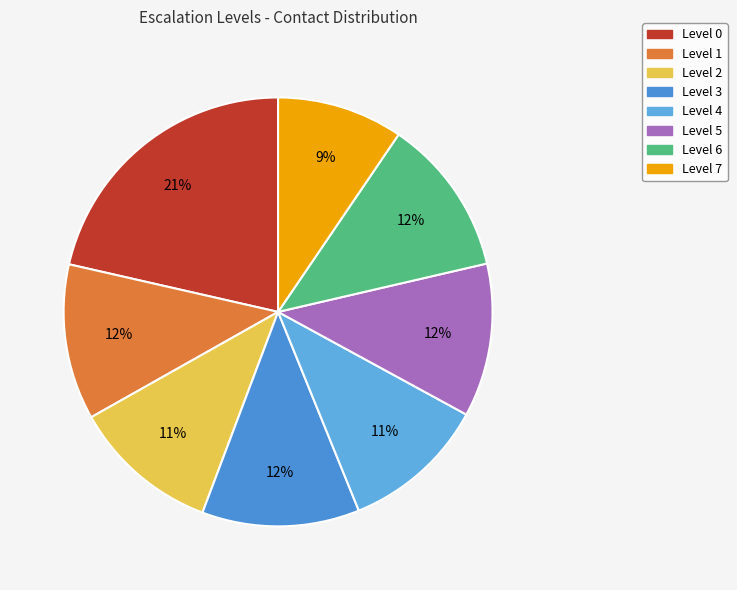

To the nearest percent, what percentage of the pie is Level 5?

12%